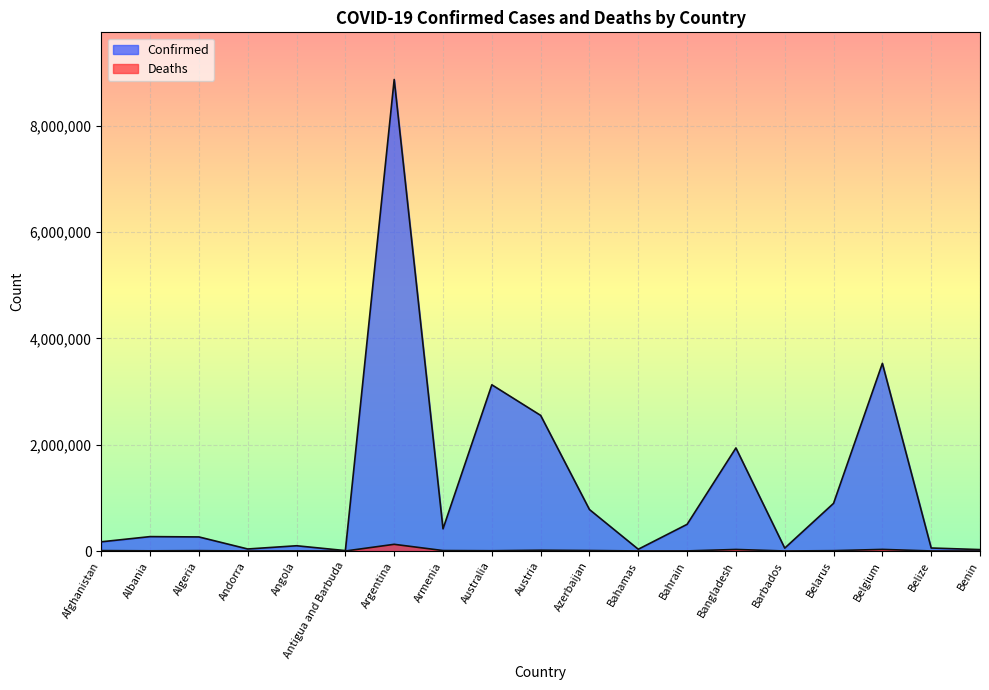

Reading left to right, extract all data points from this chart.

Confirmed: 172901	270734	264488	37901	98698	7429	8868188	417456	3126115	2550371	779783	33081	501643	1938135	54344	896319	3529041	56450	26567
Deaths: 7574	3453	6816	151	1899	135	125775	8378	5065	14661	9307	770	1444	28995	311	6407	30076	648	163